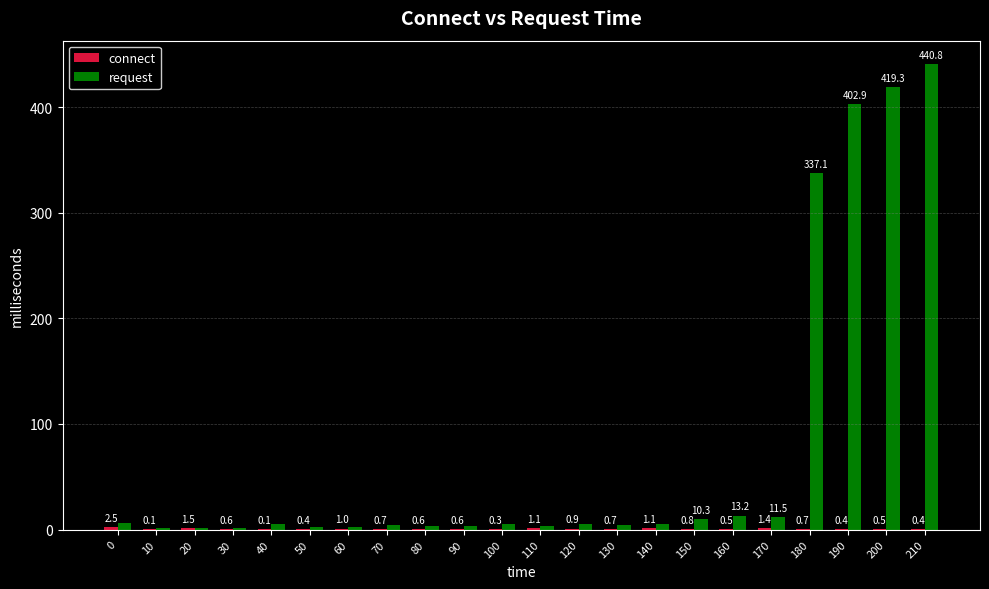

Between 80 and 200, which series saw the biggest shift?

request